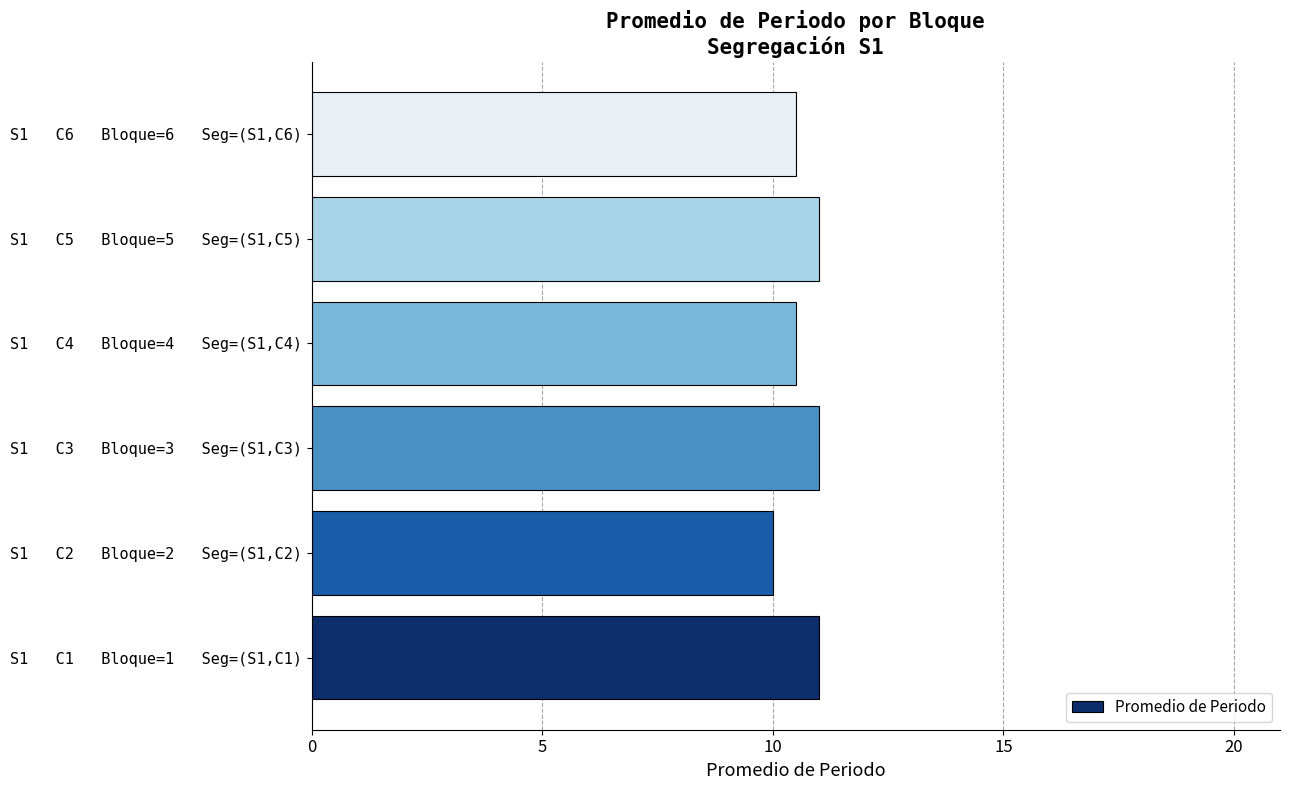

What is the minimum value shown in the chart?

10.0